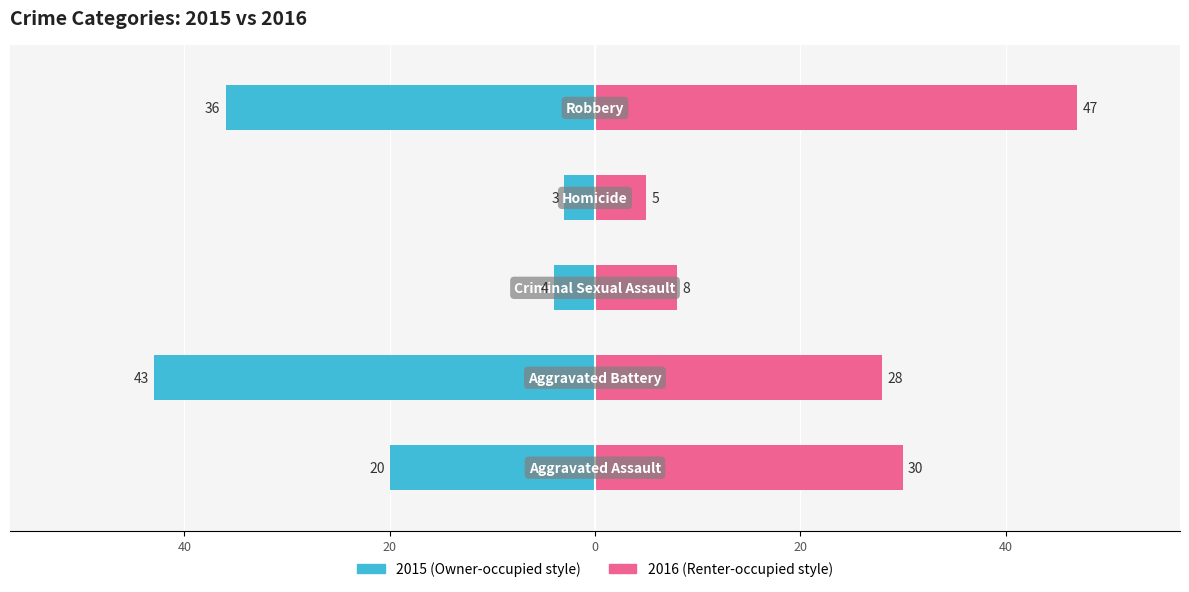

Reading left to right, transcribe all the data shown in this chart.

2015: -20	-43	-4	-3	-36
2016: 30	28	8	5	47